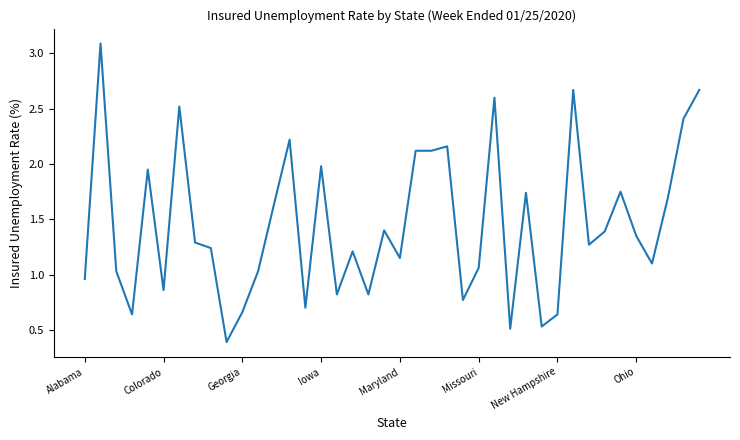

True or false: there are more than 2 points higher than both neighbors.

True